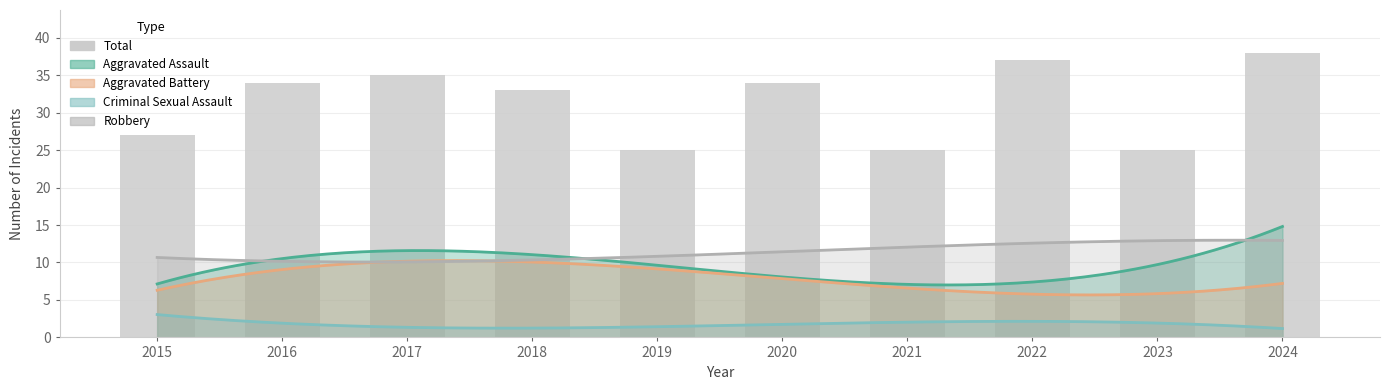

At which label is the value closest to 31?

2018